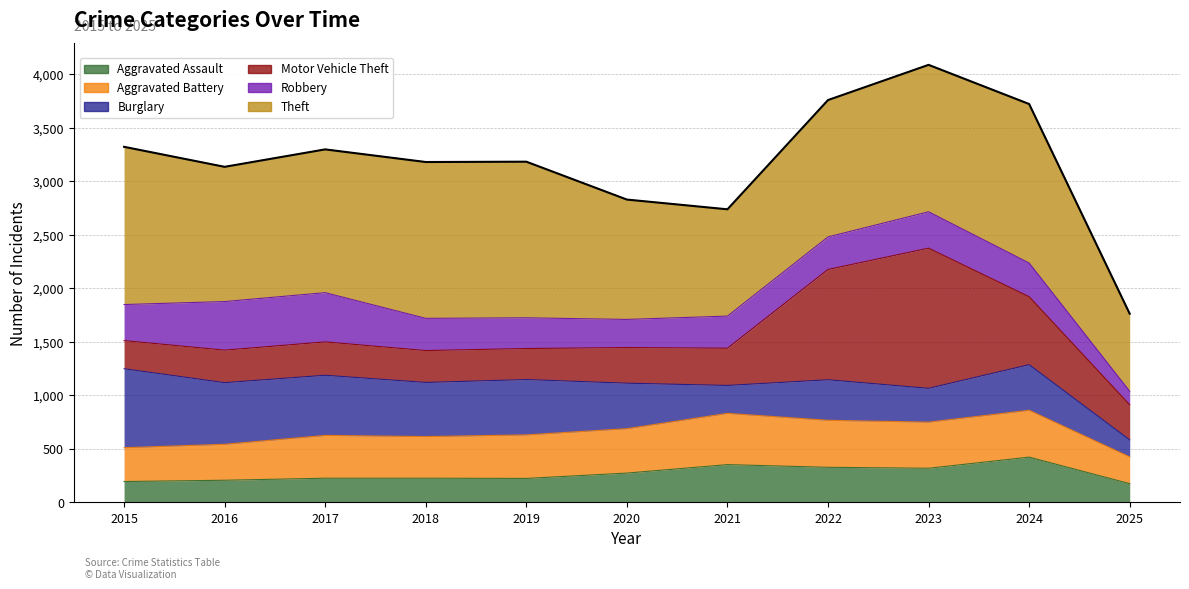

Which label corresponds to the largest value in the chart?

2023